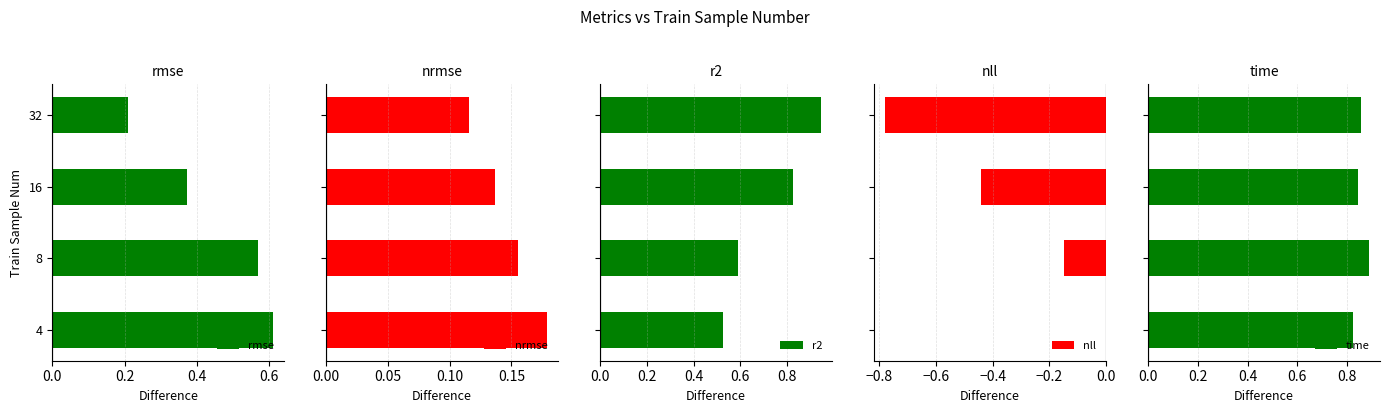

Is it true that rmse equals 0.1 at 32?

False